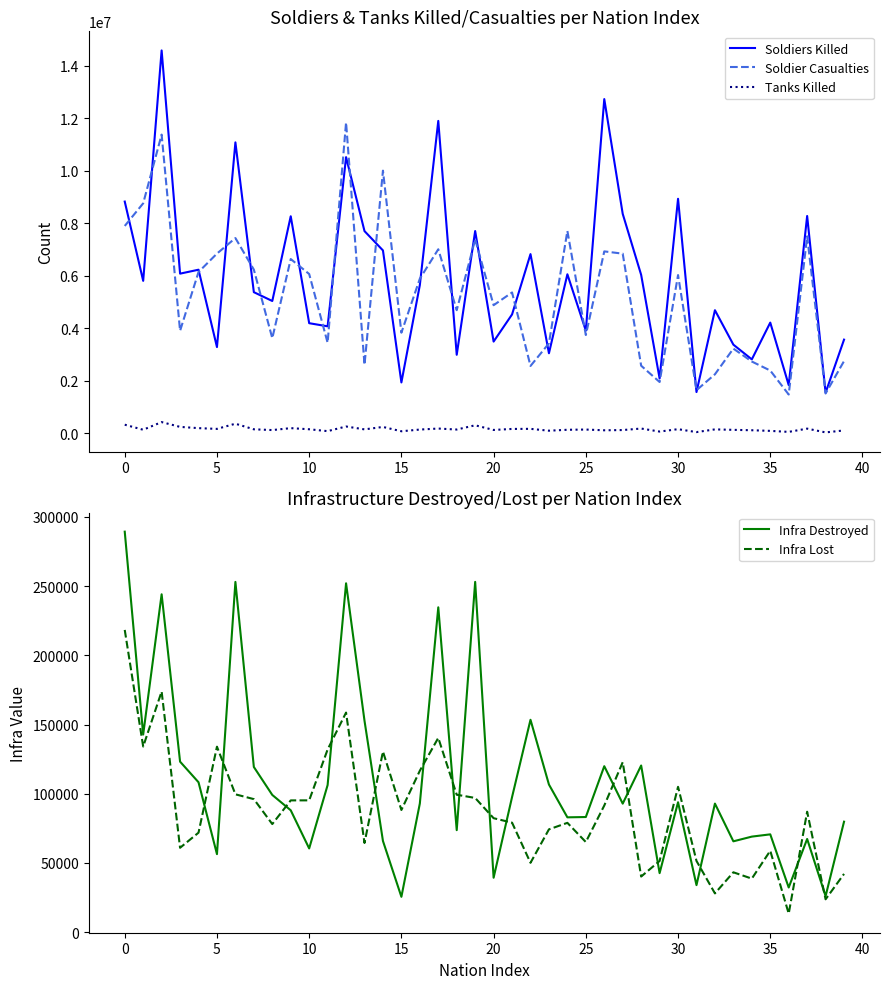

True or false: Tanks Killed and Soldiers Killed cross at least once.

False